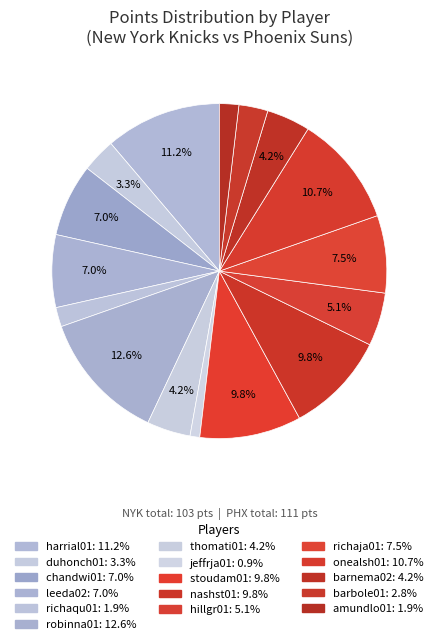

Which slice is the largest?

robinna01